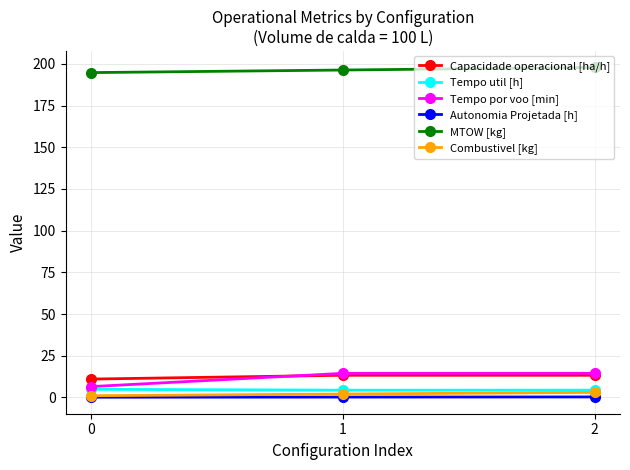

Which series has the largest total across all categories?

MTOW [kg]